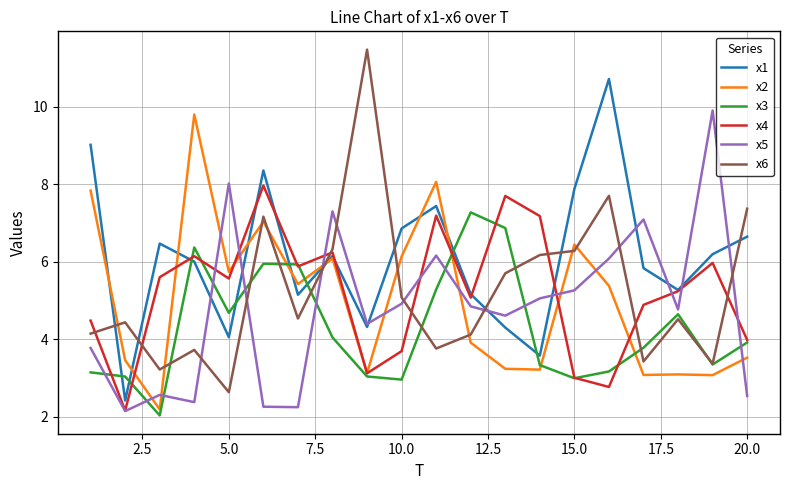

Which series has the largest total across all categories?

x1